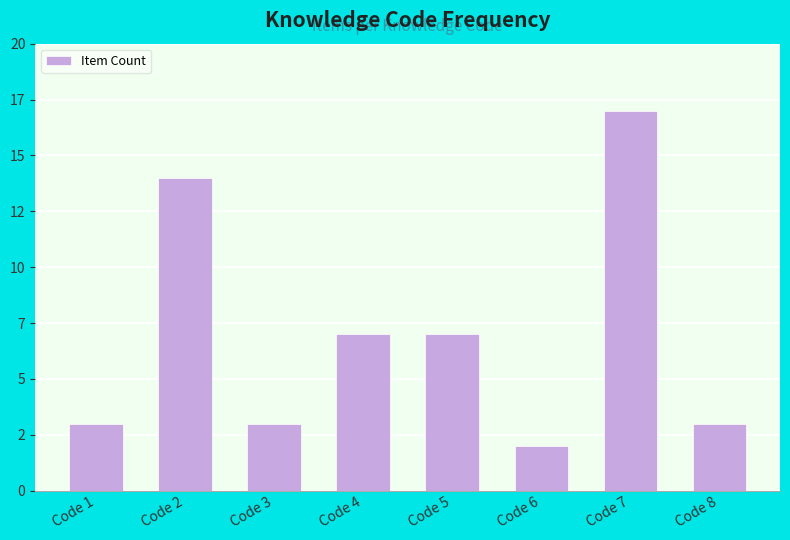

What is the smallest value displayed?

2